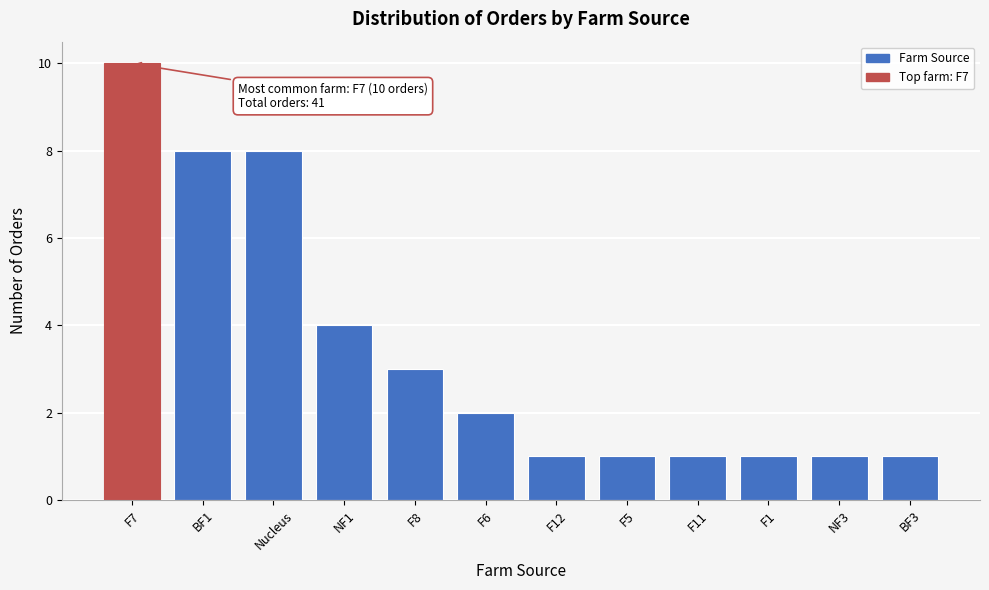

Reading left to right, list all the values displayed in this chart.

10	8	8	4	3	2	1	1	1	1	1	1